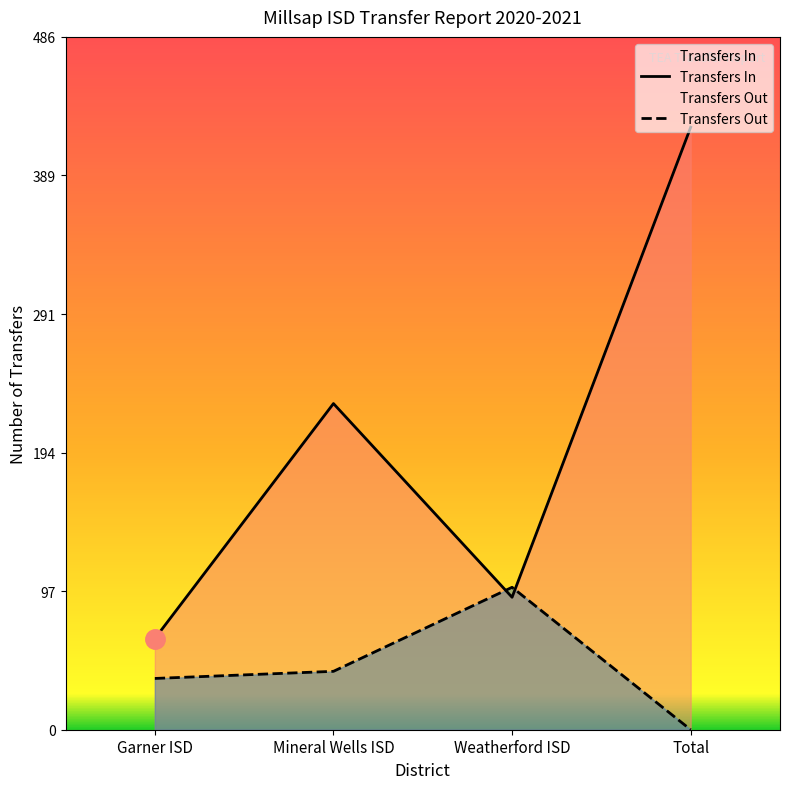

At which label does Transfers In first exceed 229?

Total